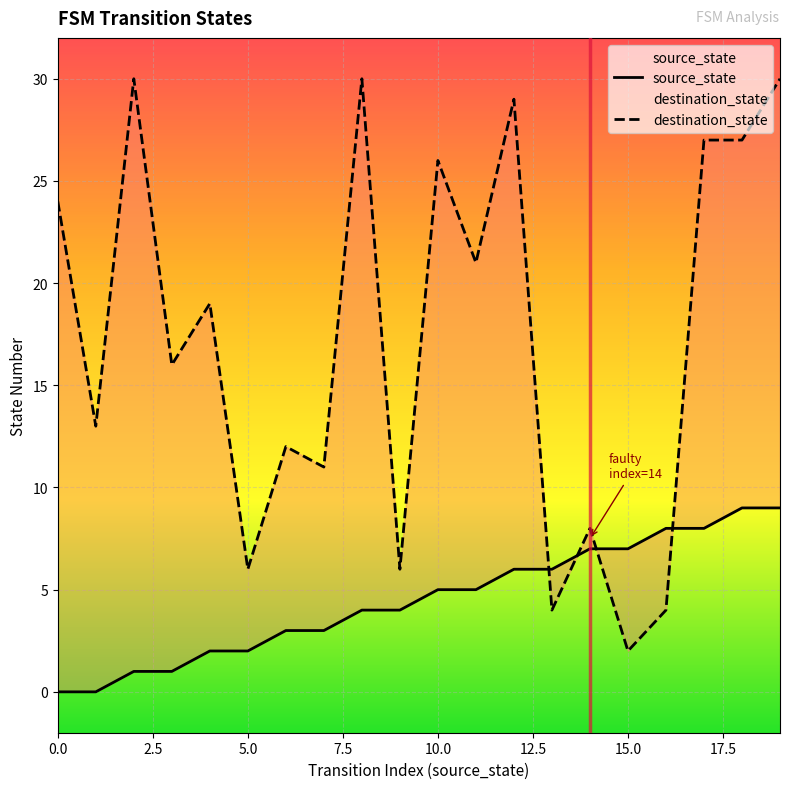

How many series are shown in this chart?

2